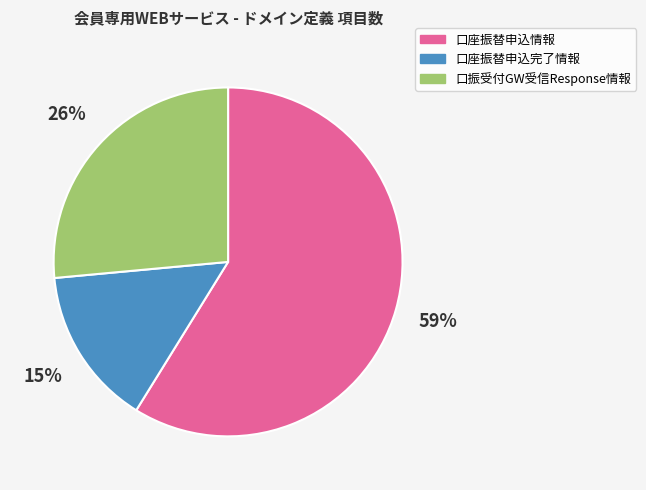

Which has a higher value, 口振受付GW受信Response情報 or 口座振替申込完了情報?

口振受付GW受信Response情報